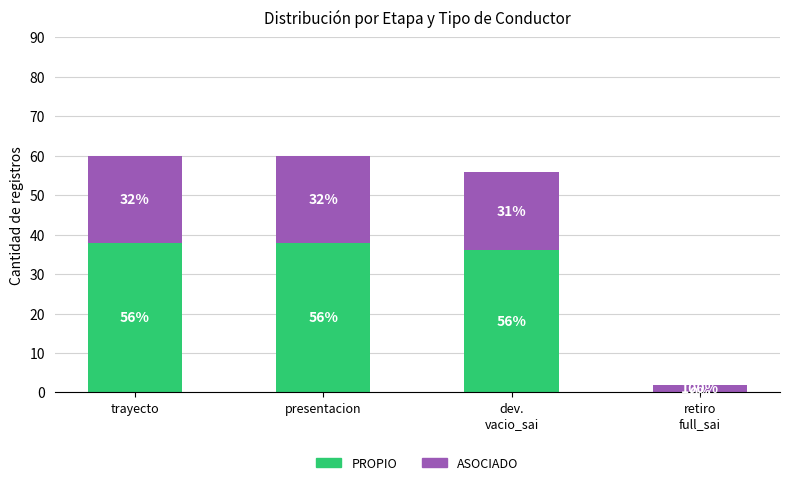

Are the bars grouped side by side (vs. stacked)?

No